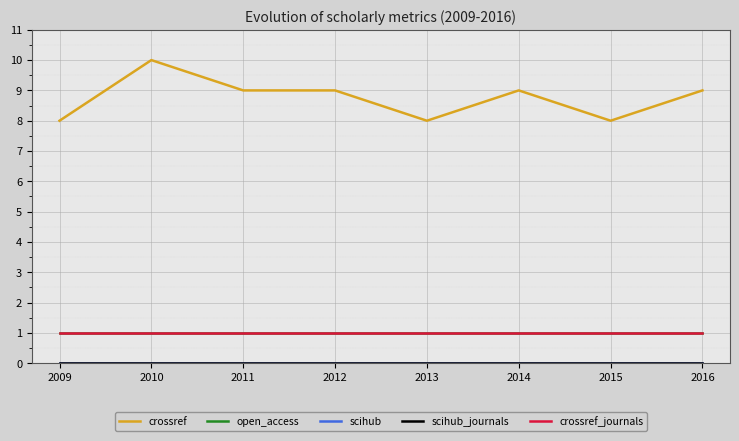

What is the maximum value shown in the chart?

10